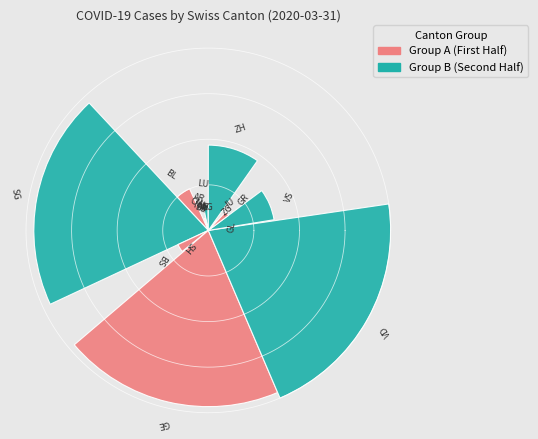

Does any single category account for the majority?

No